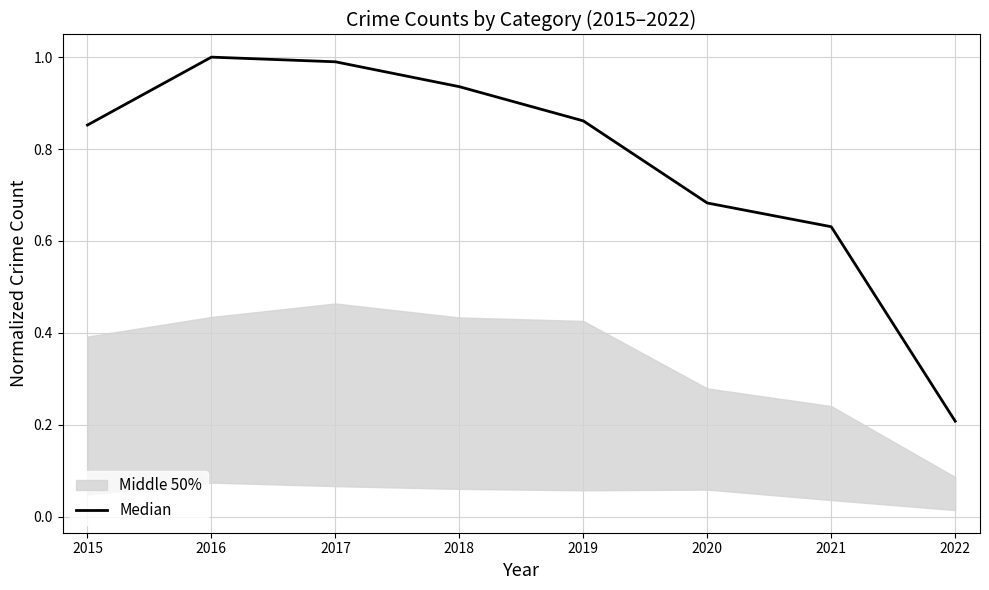

How many lines are shown in the chart?

1